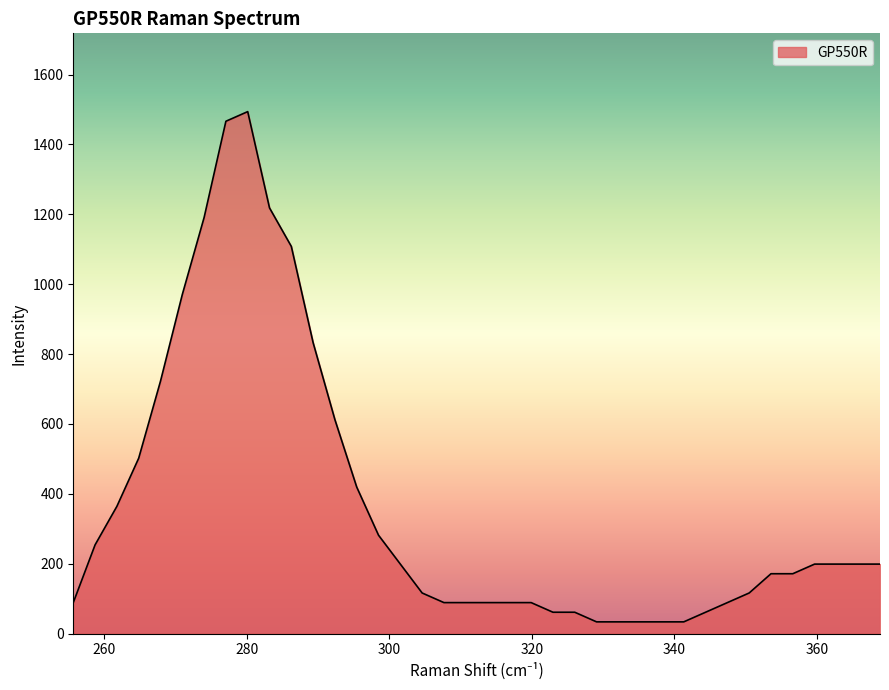

What is the difference between the maximum and minimum values?

1460.6